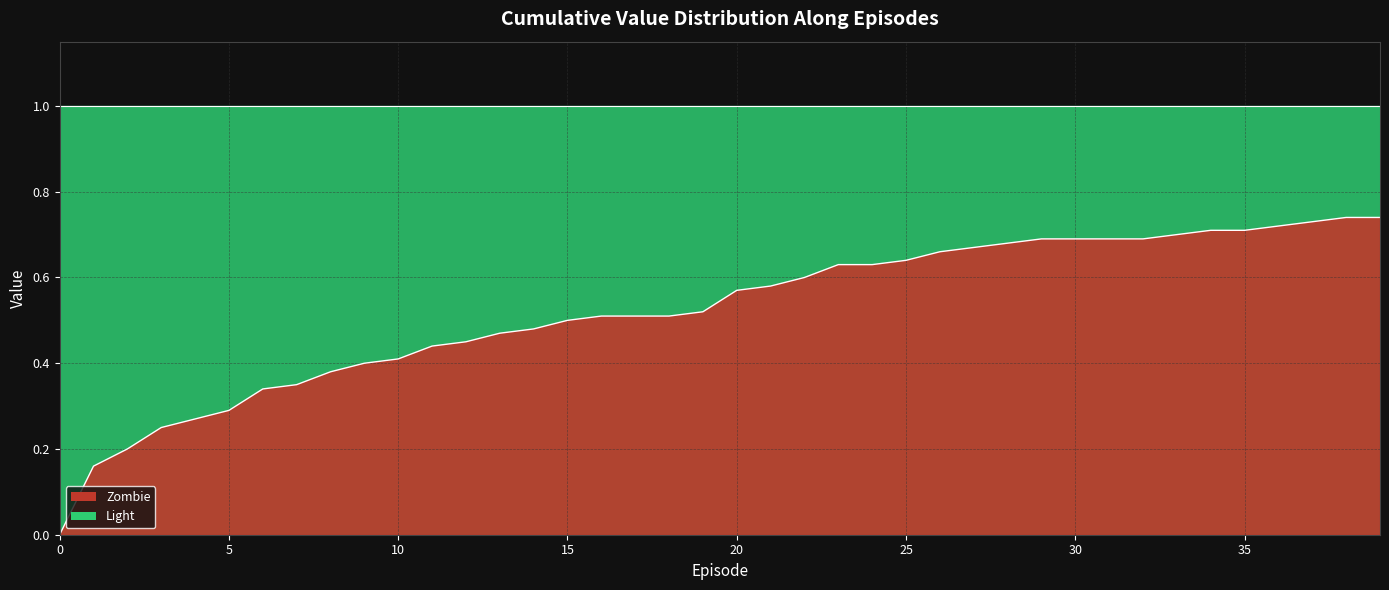

What is the difference between the second highest and minimum values?

0.7